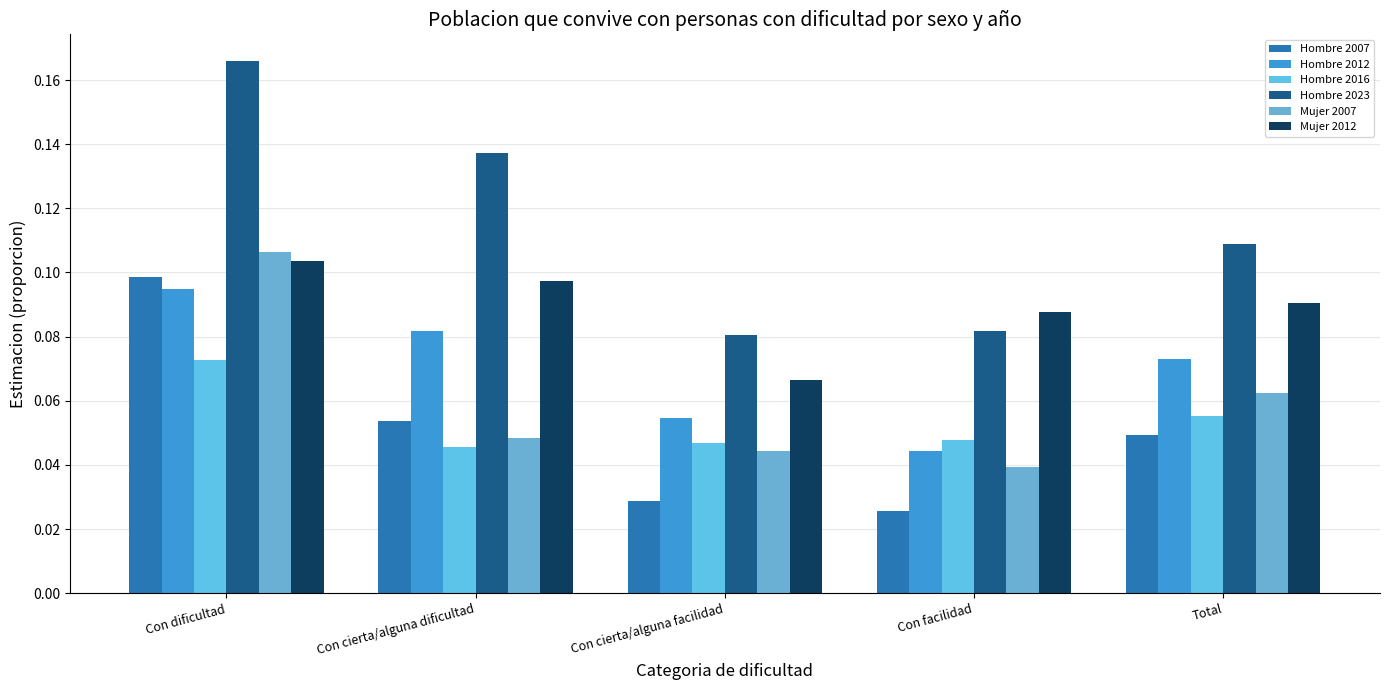

Reading right to left, list all the values displayed in this chart.

Hombre 2007: 0.0	0.0	0.0	0.1	0.1
Hombre 2012: 0.1	0.0	0.1	0.1	0.1
Hombre 2016: 0.1	0.0	0.0	0.0	0.1
Hombre 2023: 0.1	0.1	0.1	0.1	0.2
Mujer 2007: 0.1	0.0	0.0	0.0	0.1
Mujer 2012: 0.1	0.1	0.1	0.1	0.1